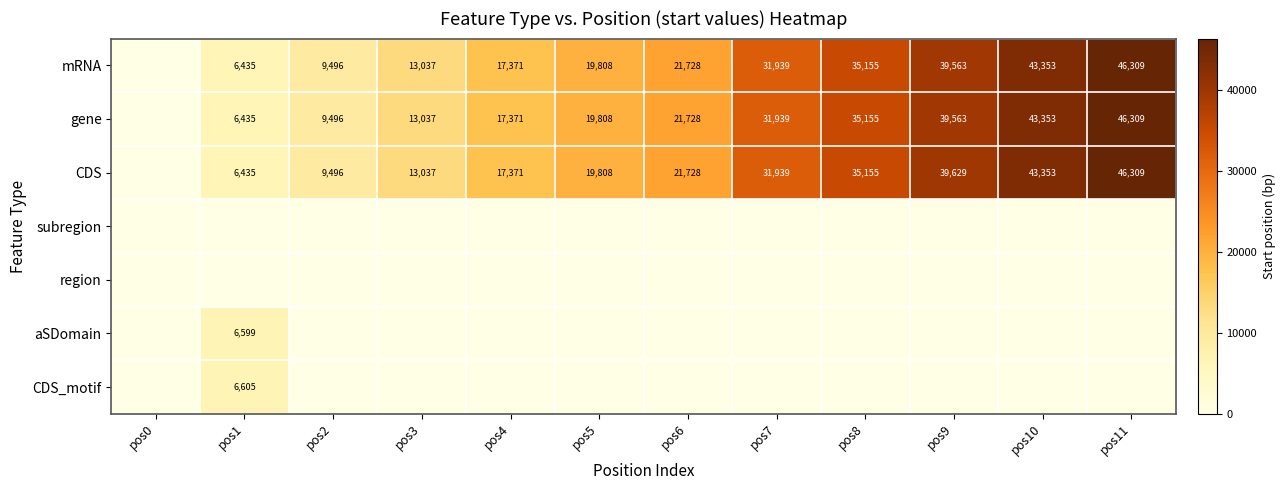

The value of gene at pos8 is 35155. True or false?

True